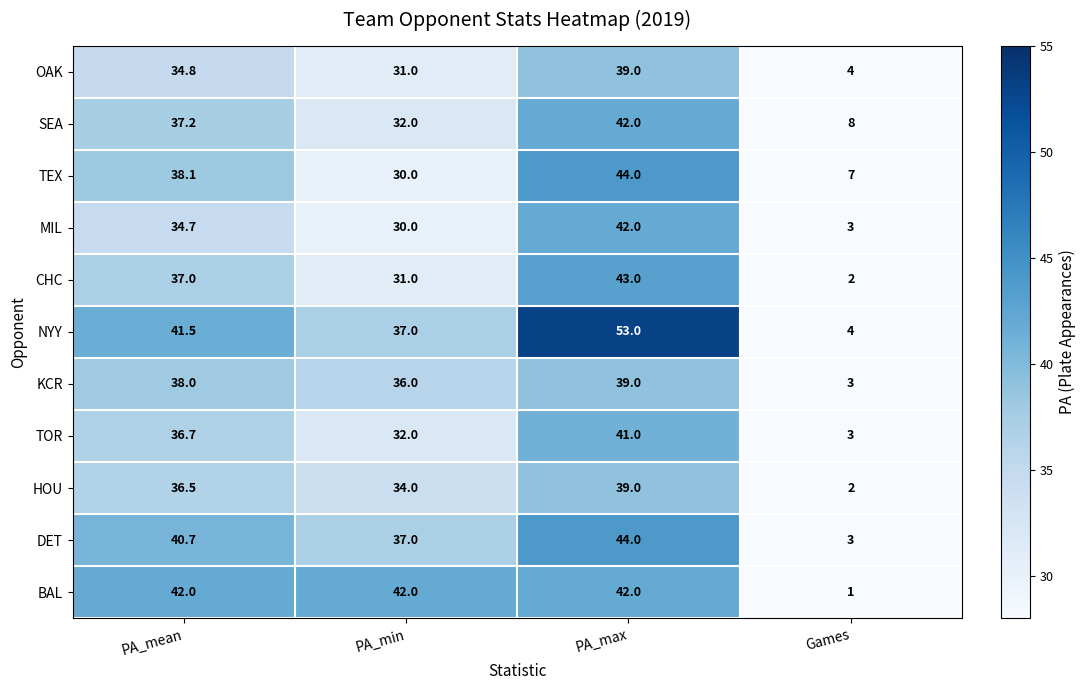

Where is OAK nearest to the value 21?

PA_min